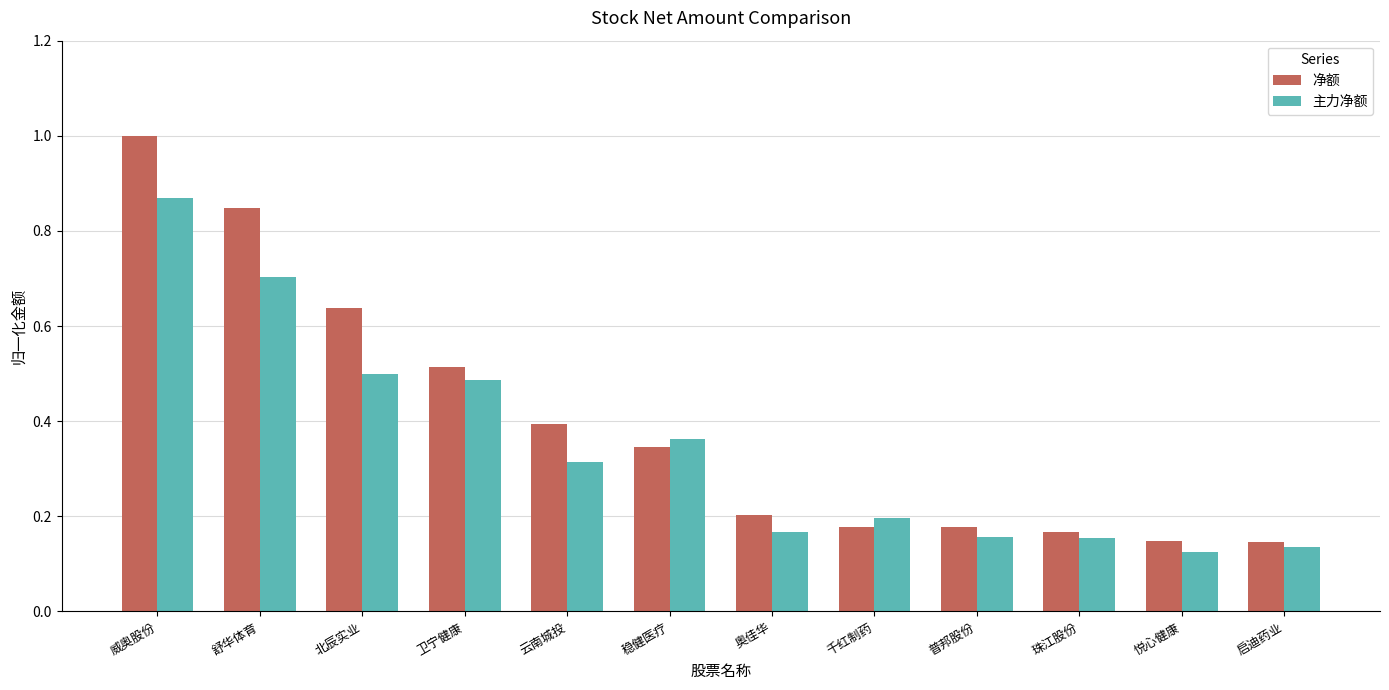

At which category is the sum across all series the highest?

威奥股份